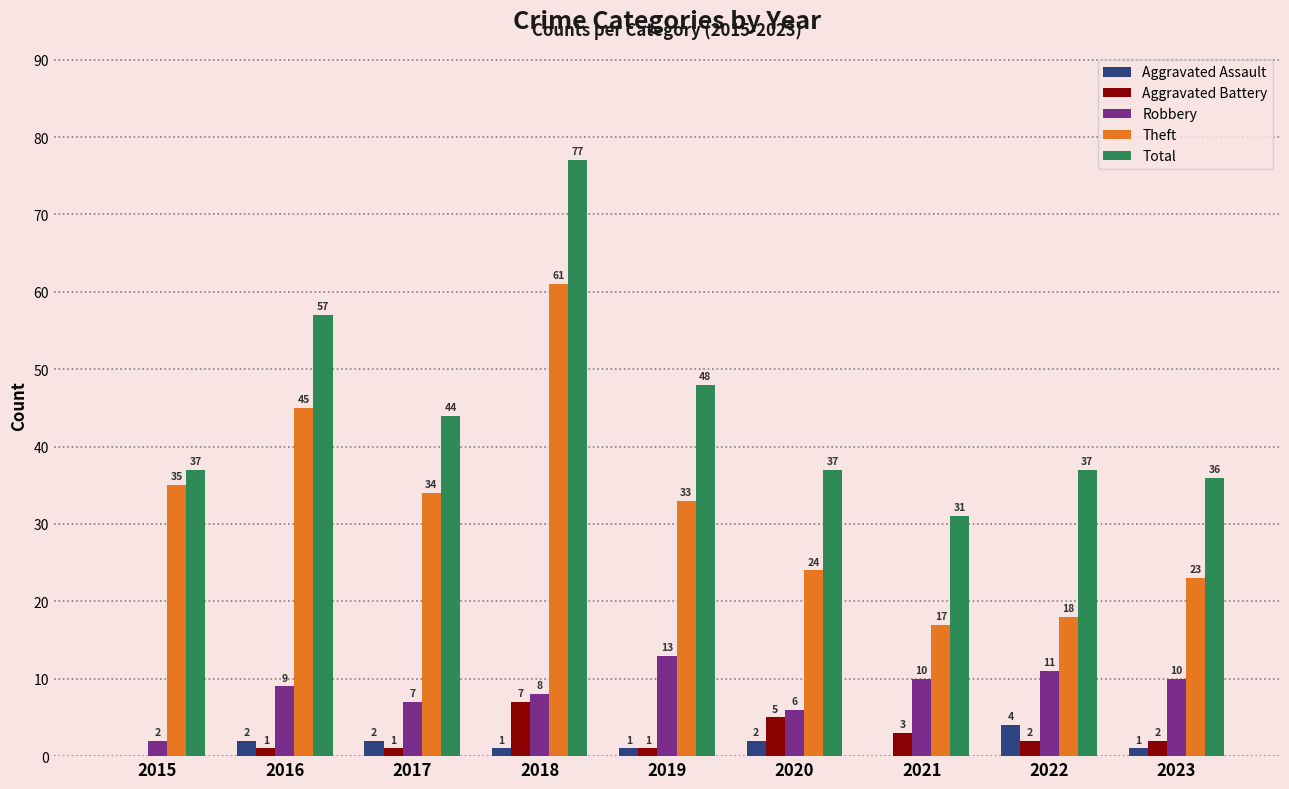

Is the value of Aggravated Battery at 2023 greater than the value of Theft at 2017?

No